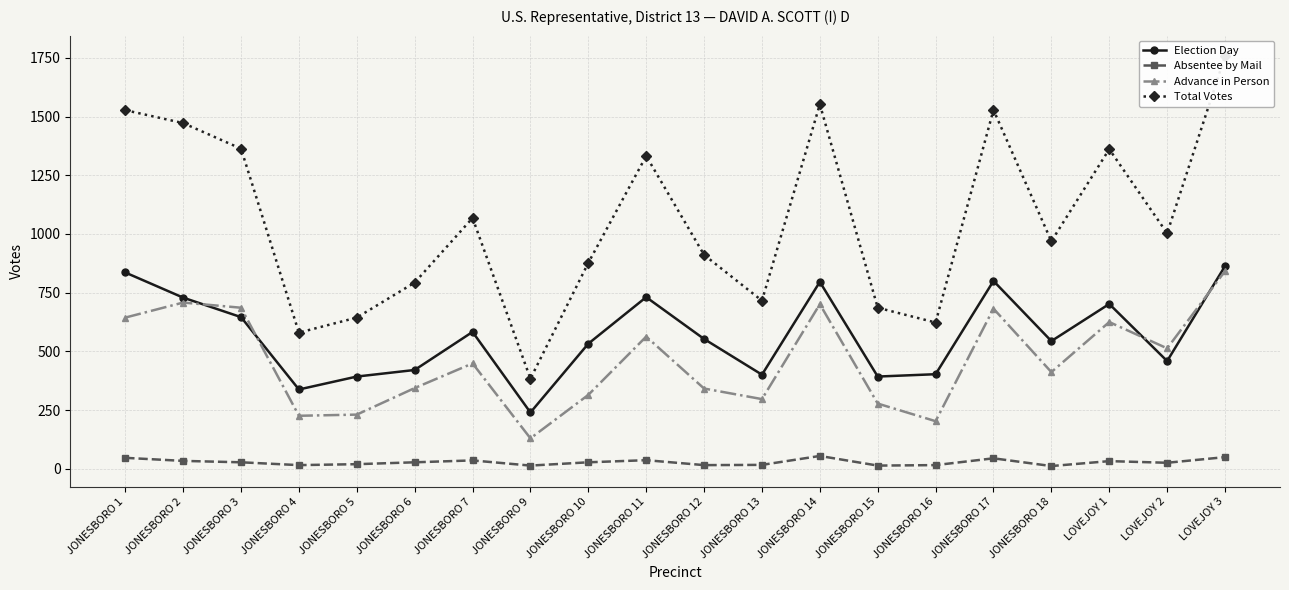

What is the highest value of the Total Votes series?

1757